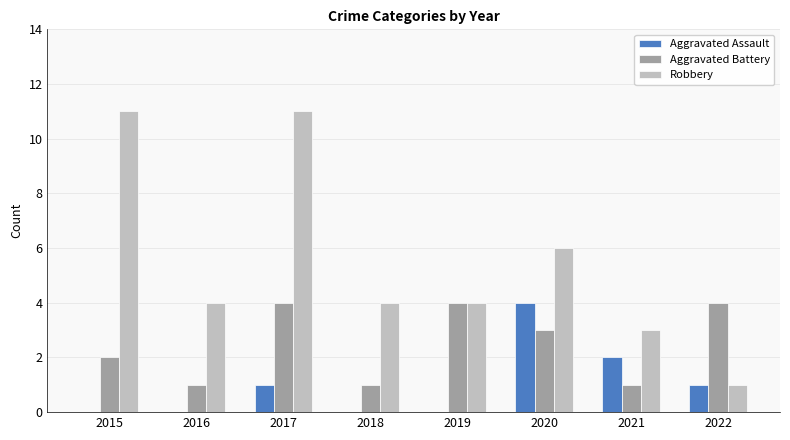

What is the sum of the Aggravated Battery values at 2021 and 2022?

5